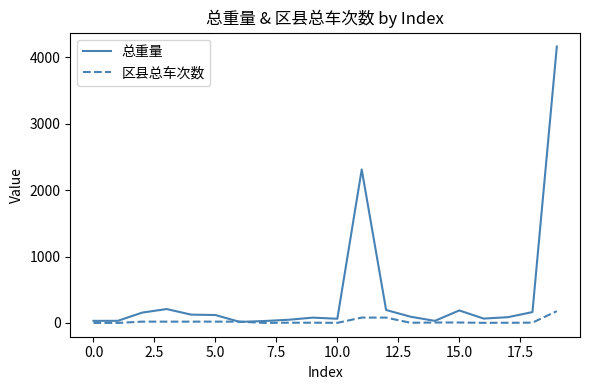

Which series has the largest total across all categories?

总重量